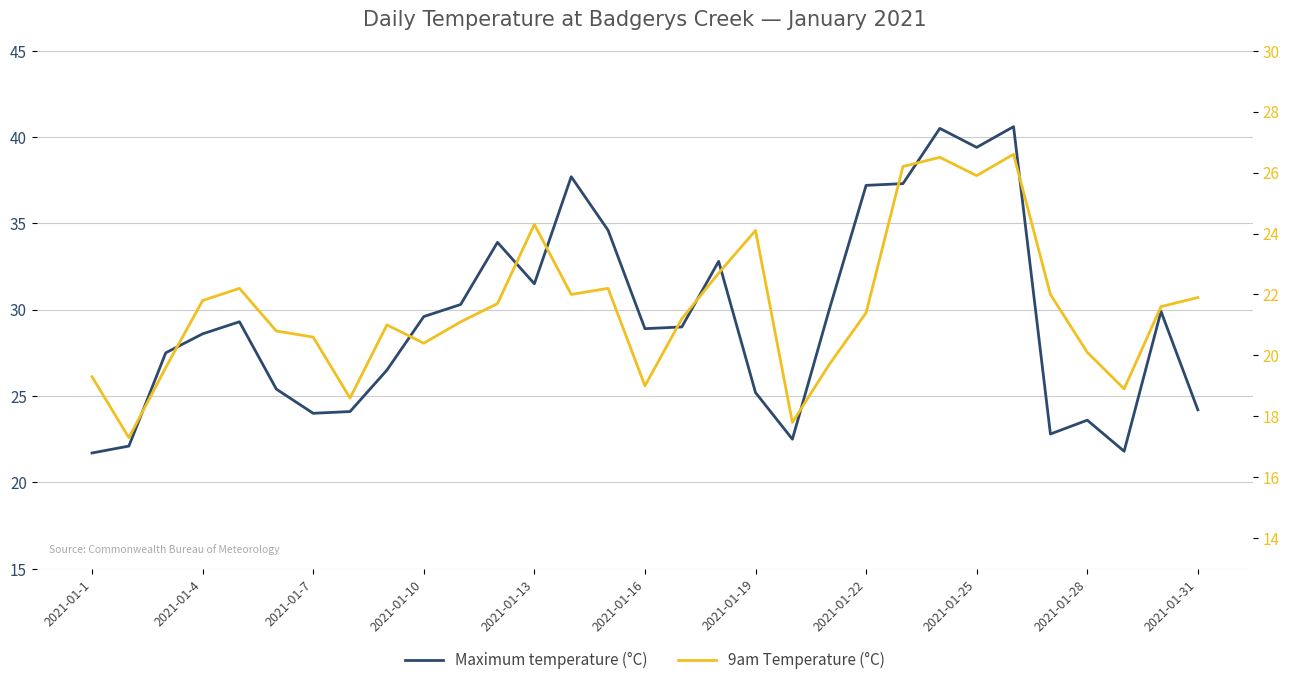

Reading left to right, extract all data points from this chart.

Maximum temperature (°C): 21.7	22.1	27.5	28.6	29.3	25.4	24.0	24.1	26.5	29.6	30.3	33.9	31.5	37.7	34.6	28.9	29.0	32.8	25.2	22.5	30.0	37.2	37.3	40.5	39.4	40.6	22.8	23.6	21.8	29.9	24.2
9am Temperature (°C): 19.3	17.3	19.6	21.8	22.2	20.8	20.6	18.6	21.0	20.4	21.1	21.7	24.3	22.0	22.2	19.0	21.2	22.7	24.1	17.8	19.7	21.4	26.2	26.5	25.9	26.6	22.0	20.1	18.9	21.6	21.9